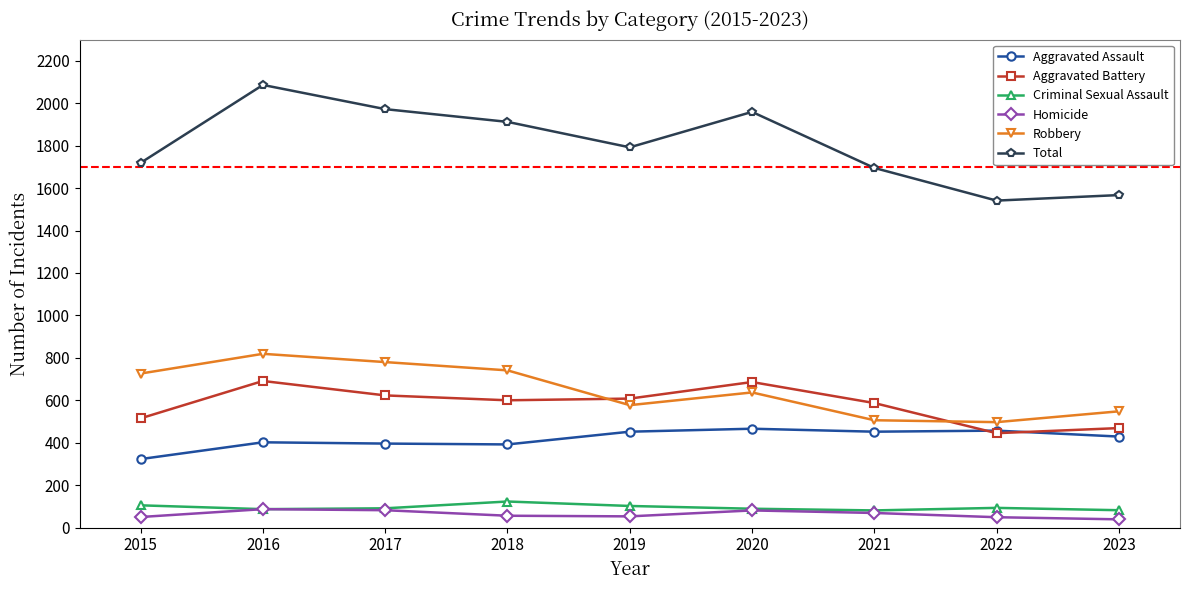

At which label does Homicide first exceed 56?

2016